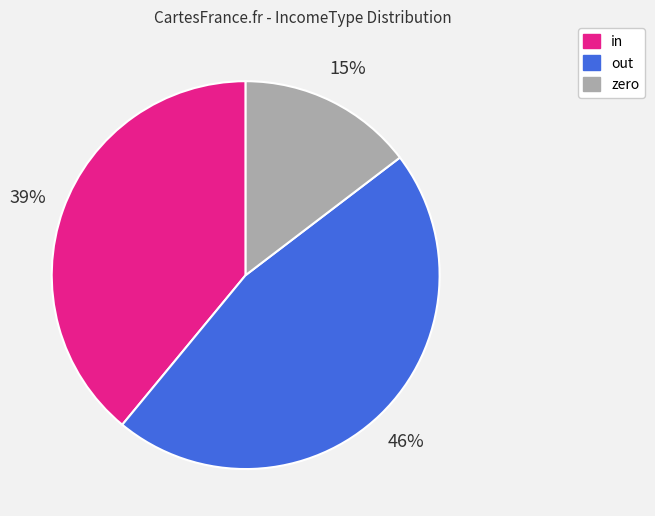

Is zero the majority of the pie?

No